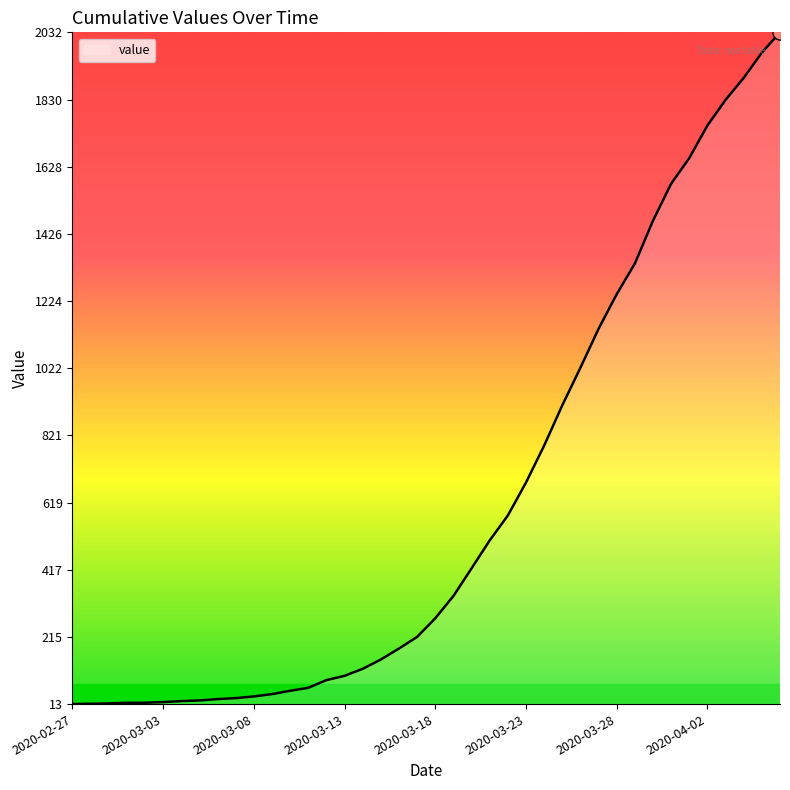

What is the difference between the maximum and minimum values?

2019